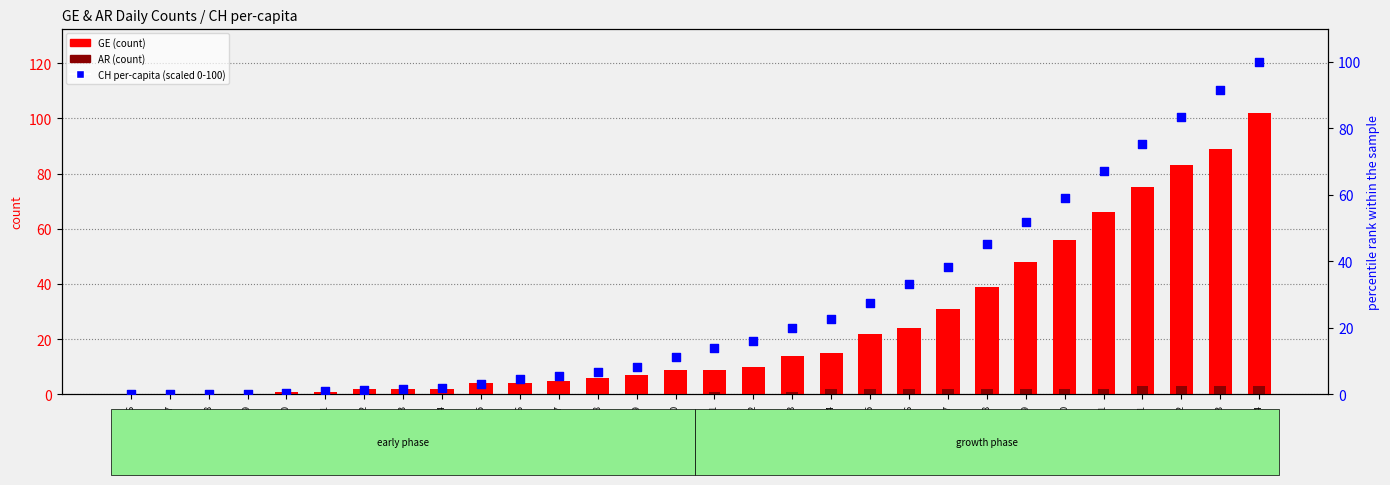

What are all the series names shown in the legend?

GE (count), AR (count), CH per-capita (scaled 0-100)